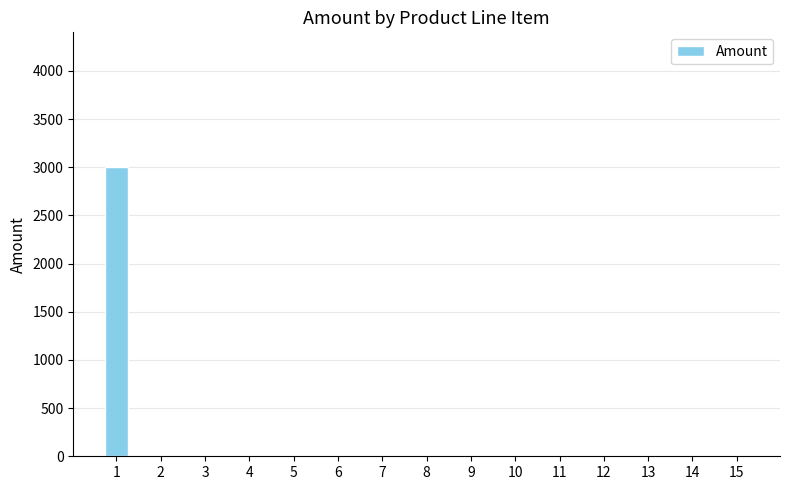

What is the greatest value displayed?

3000